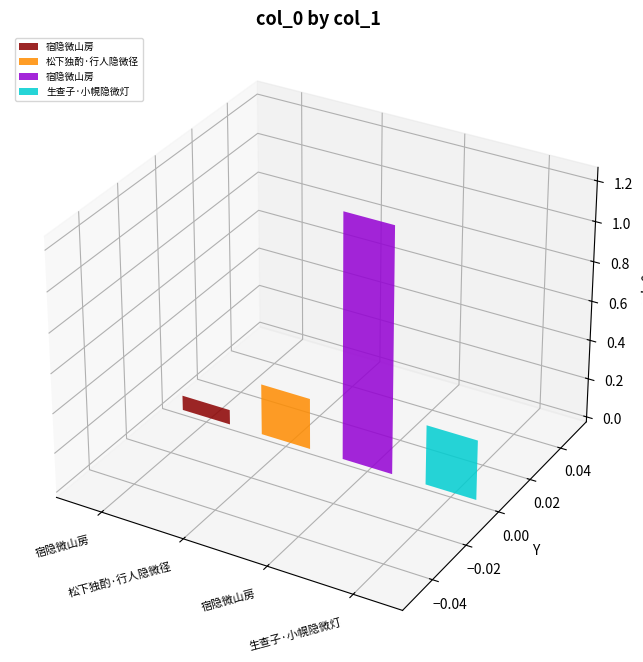

What is the label of the 2nd bar from the right?

宿隐微山房